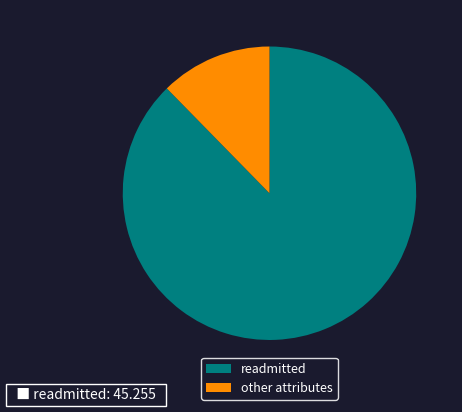

Is the sum of readmitted and other attributes greater than half?

Yes